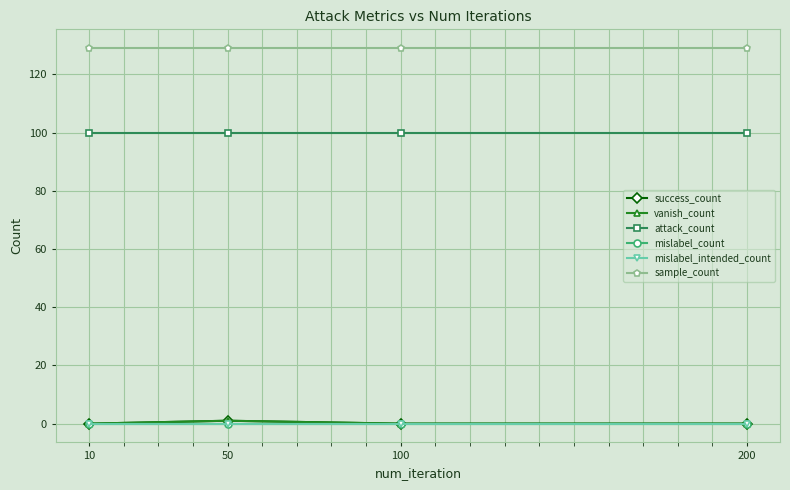

What is the value of the attack_count point at the 2nd from the left?

100